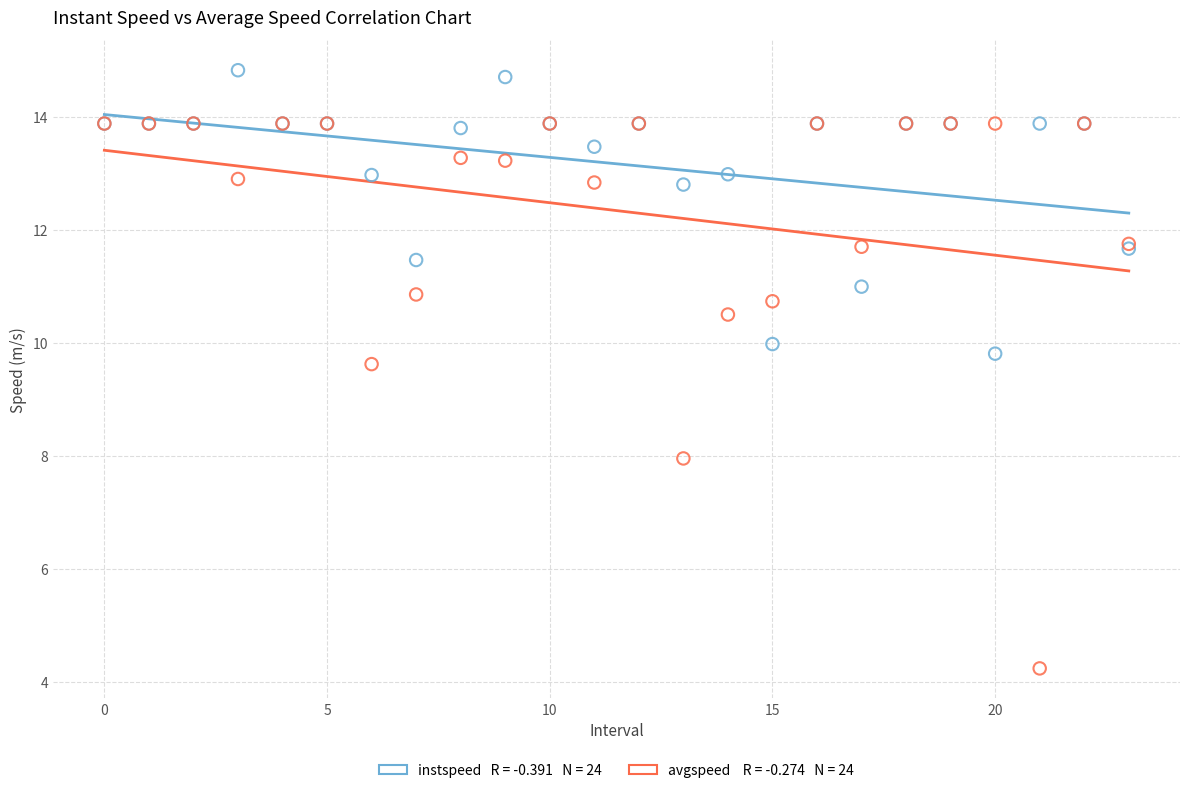

Across all series, what Y value is closest to 9?

9.6